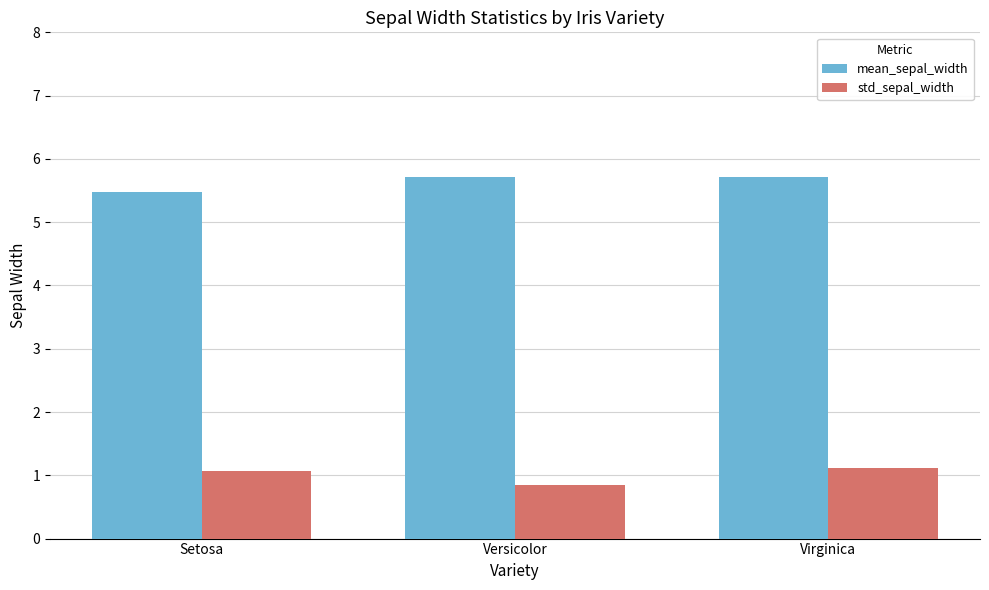

At which label does std_sepal_width reach its minimum?

Versicolor